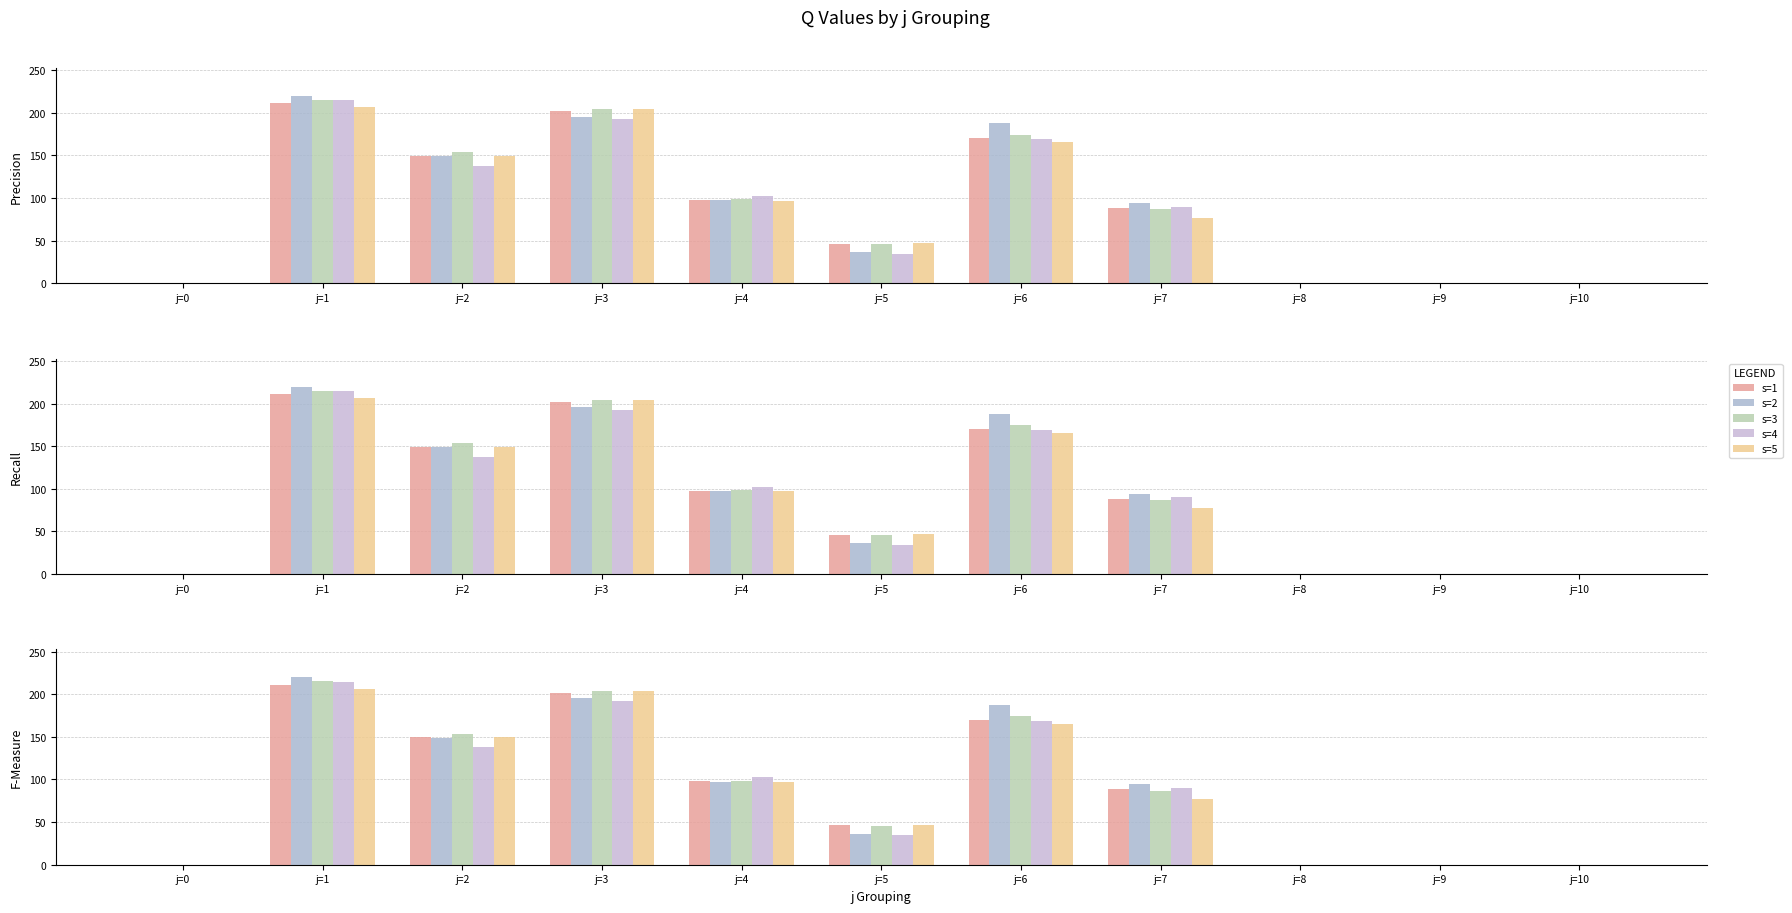

Where does the s=2 series first go above 94?

j=1